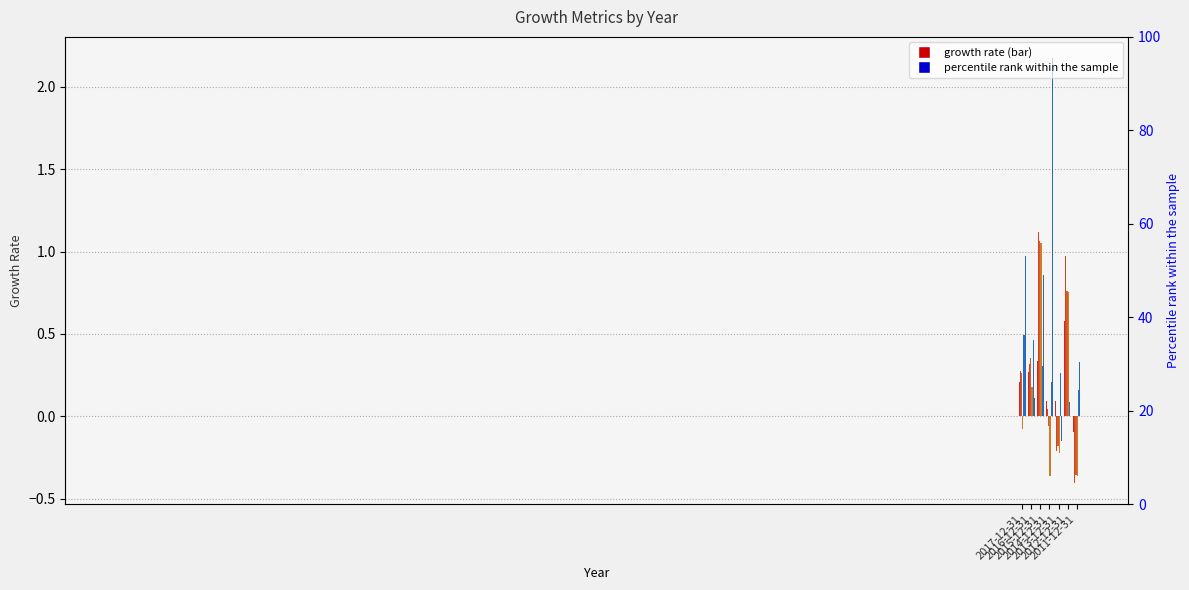

The value of EBIT Growth at 2015-12-31 is 1.1. True or false?

True